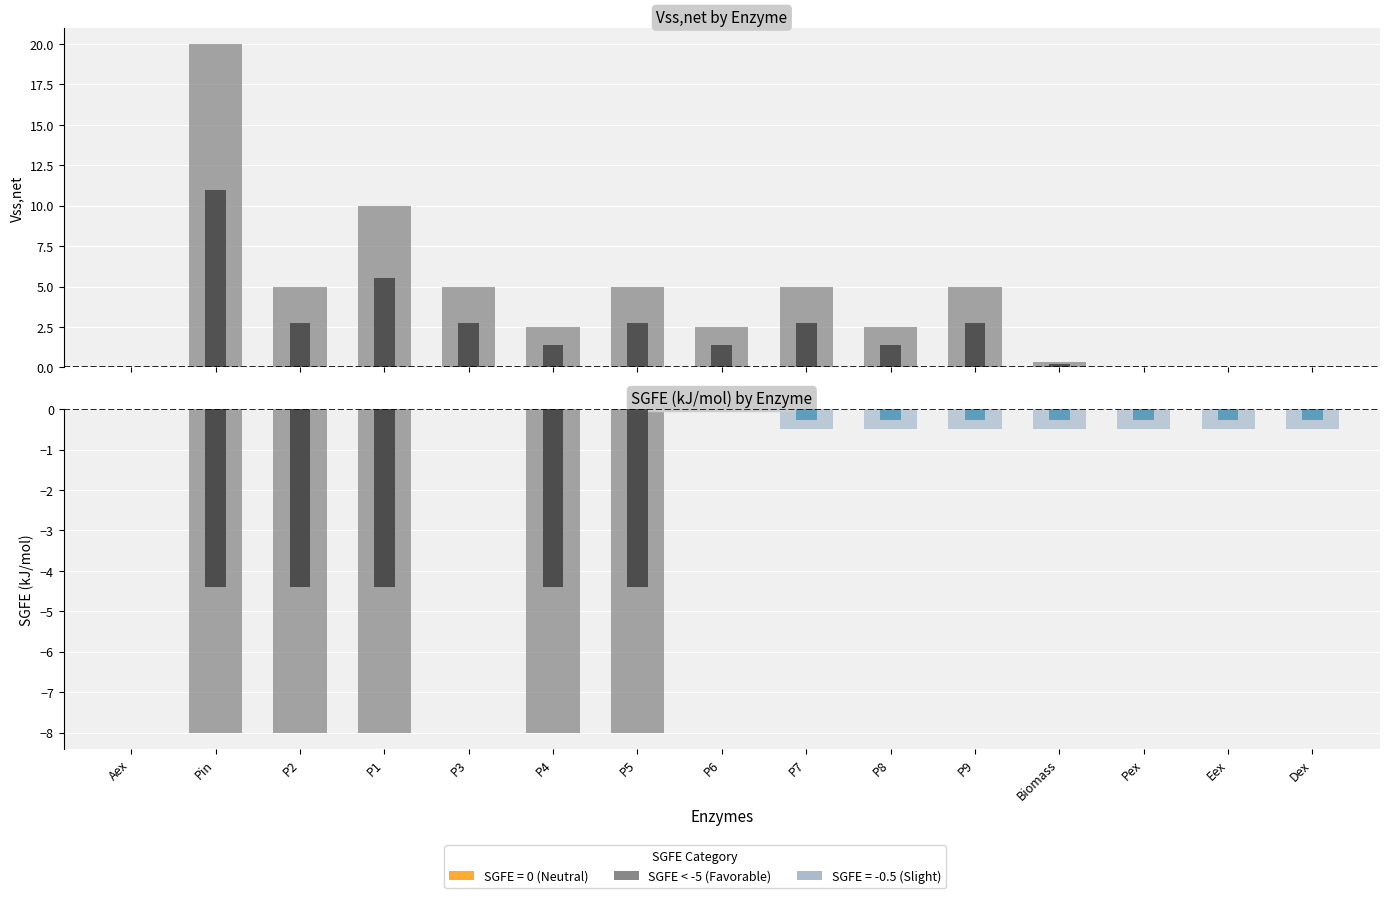

At which label does SGFE (kJ/mol) reach its minimum?

Pin